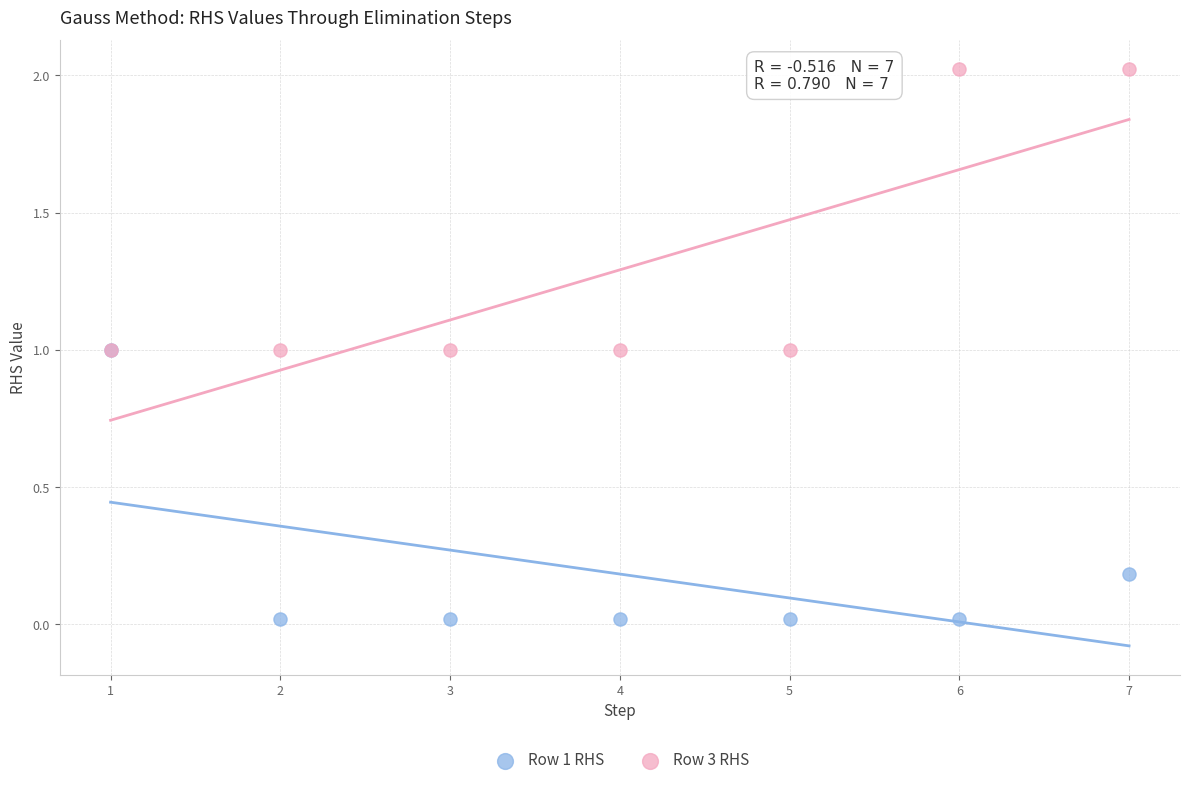

Which series contains the highest Y value?

Row 3 RHS